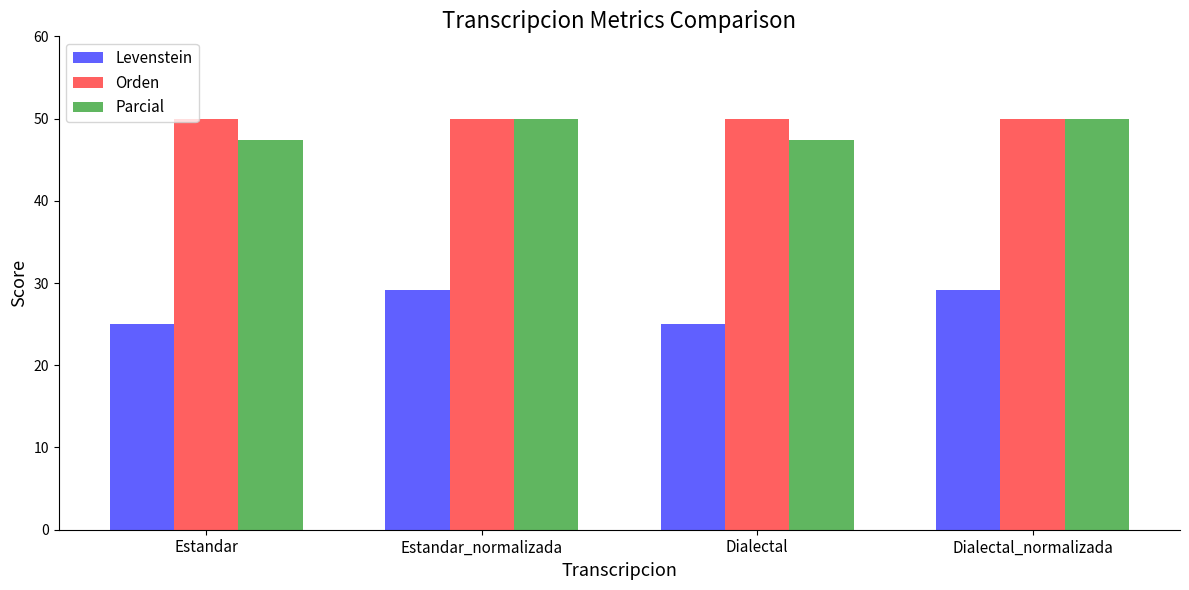

What is the label of the 3rd bar from the right?

Estandar_normalizada